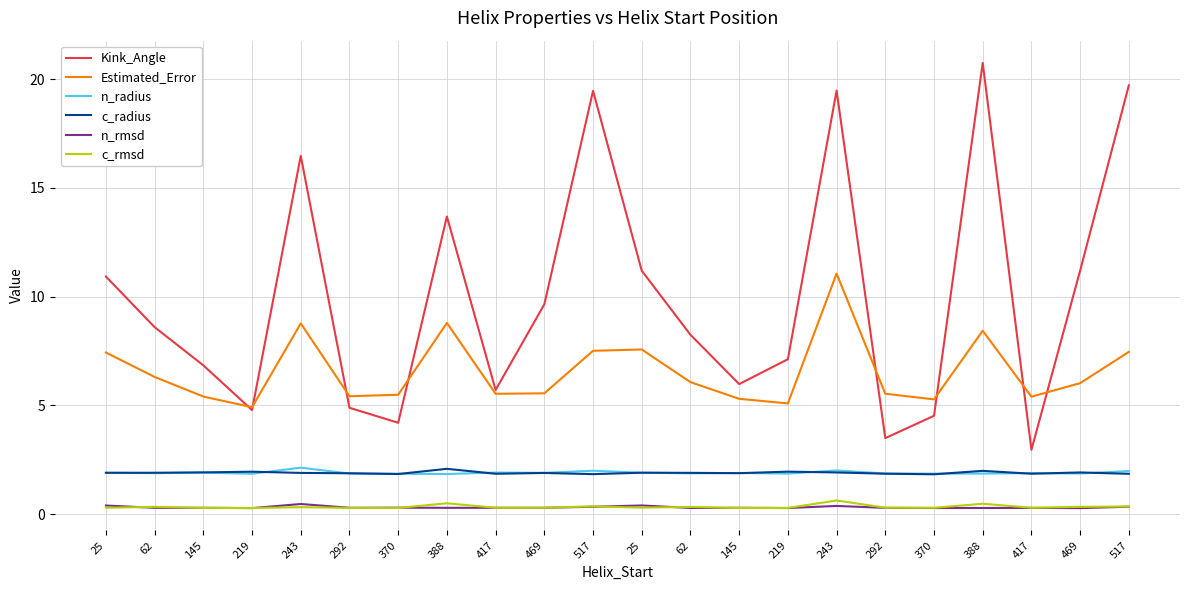

Is the value of n_rmsd at 292 greater than the value of c_radius at 25?

No